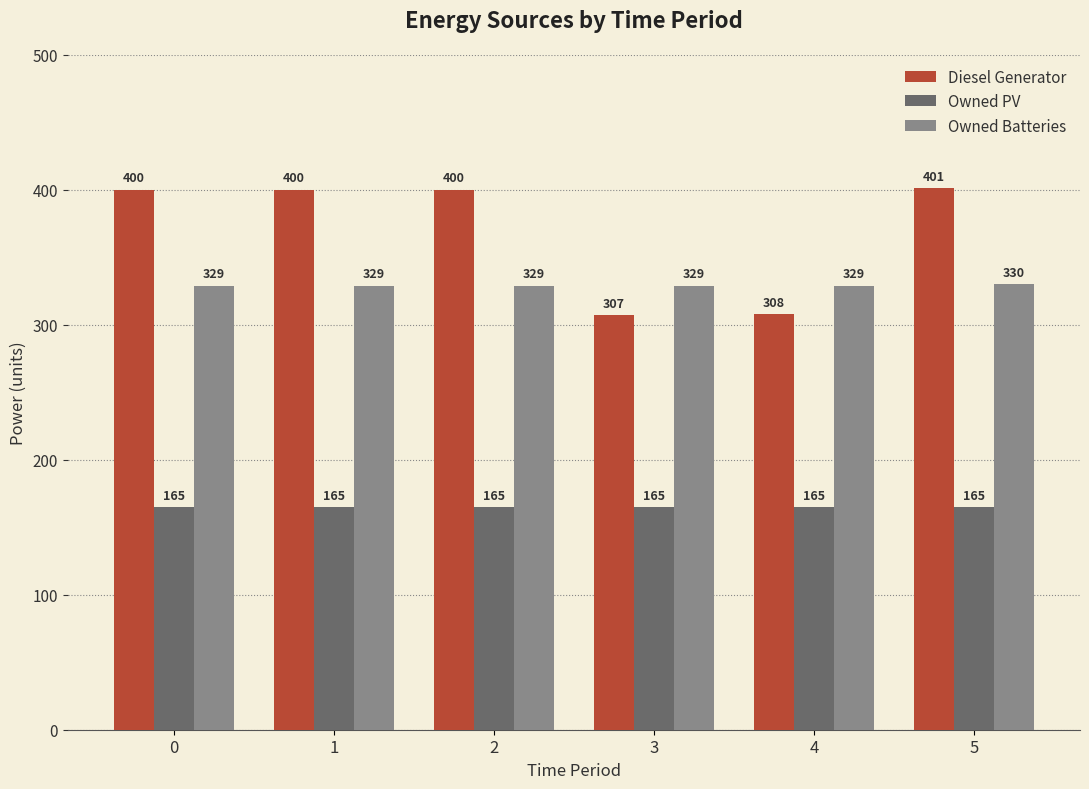

True or false: Owned Batteries has a value of 330 at 5.

True